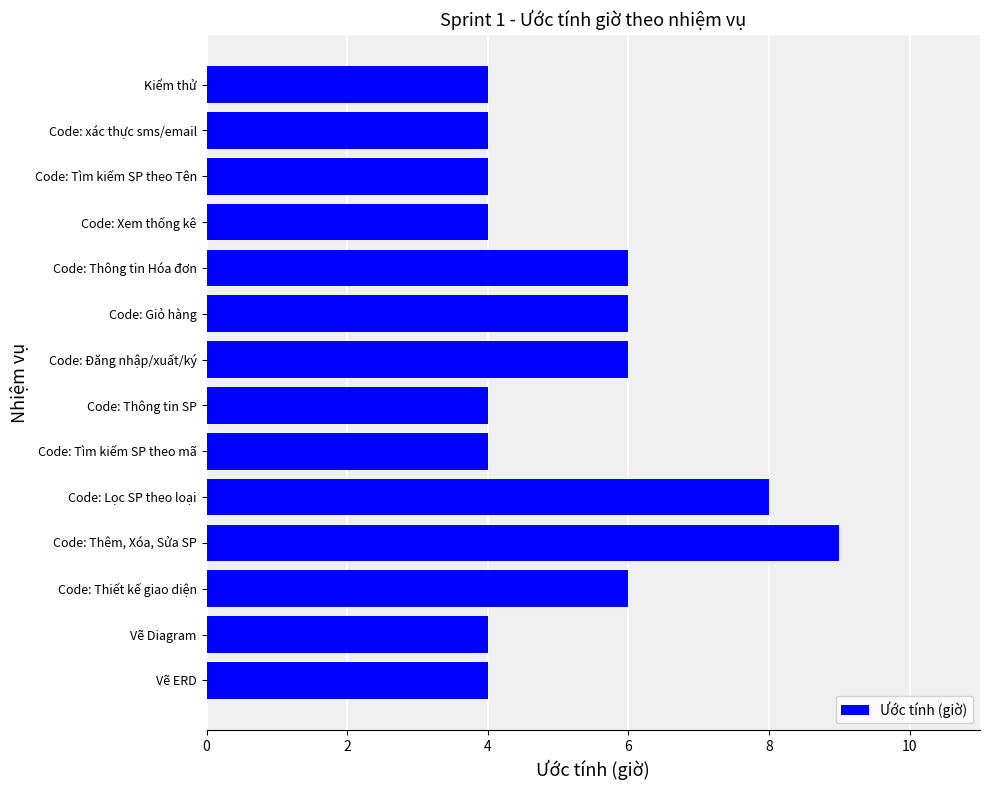

What is the difference between the maximum and minimum values?

5